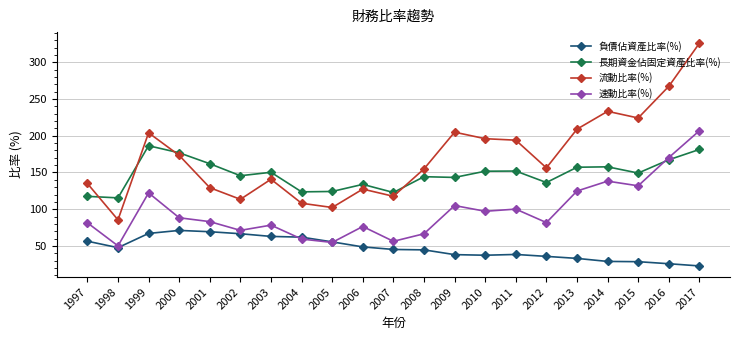

List the series in order of their overall mean, highest first.

流動比率(%), 長期資金佔固定資產比率(%), 速動比率(%), 負債佔資產比率(%)